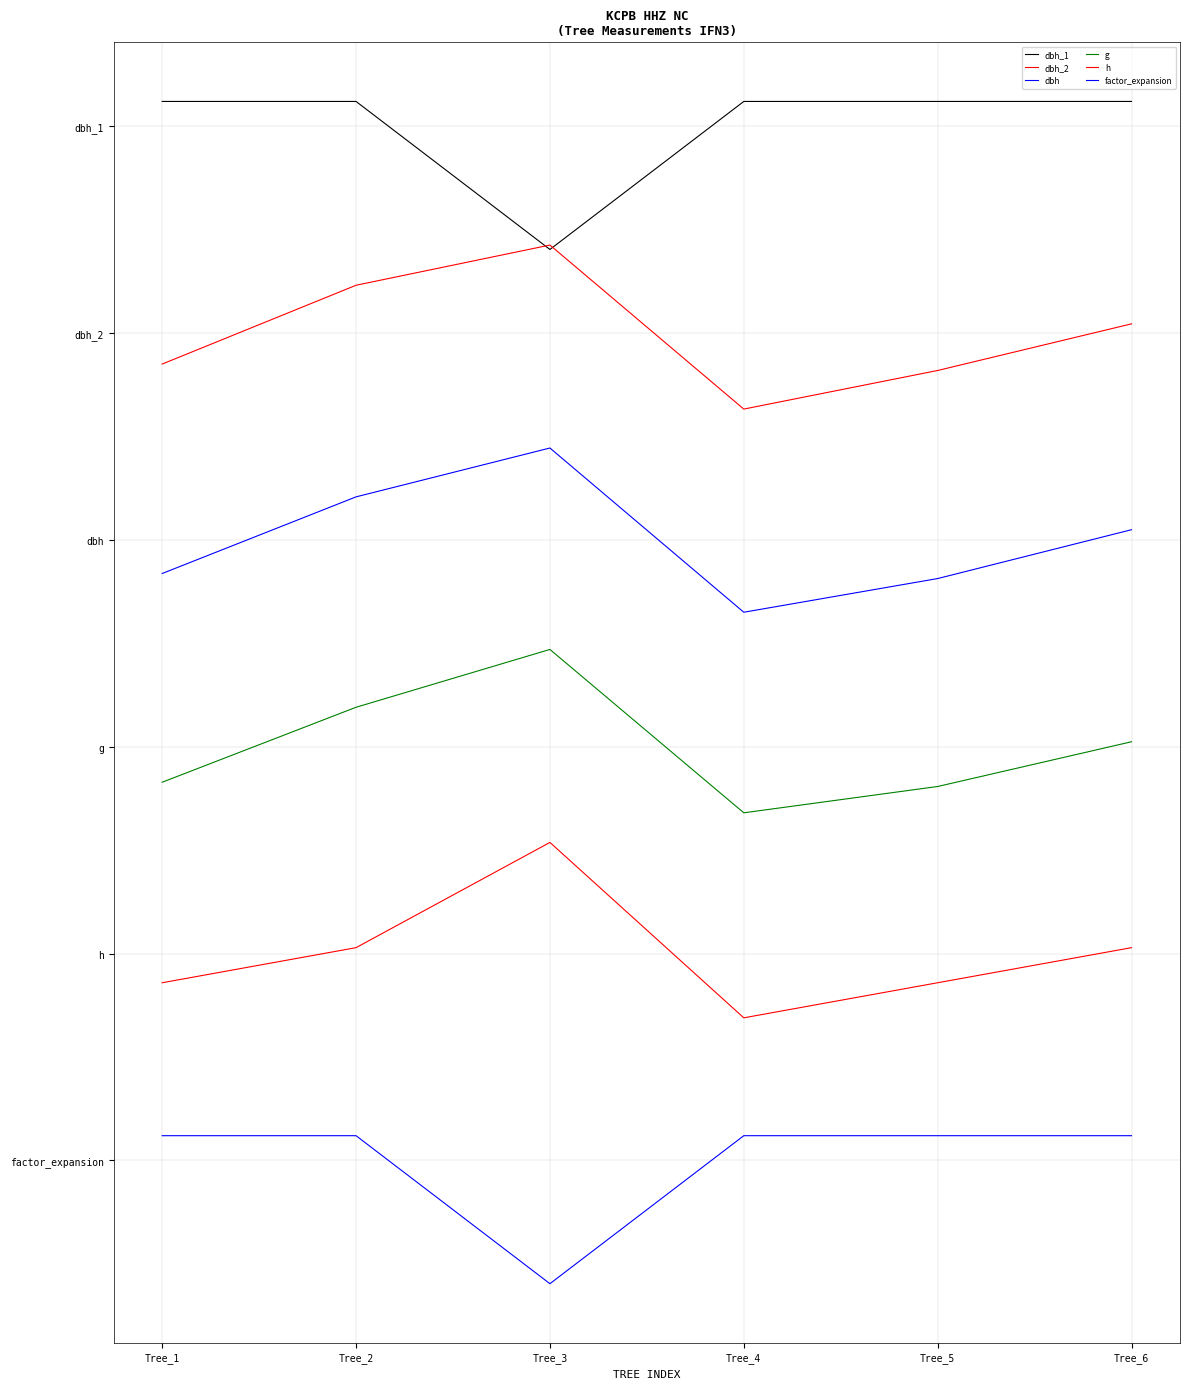

In factor_expansion, how many points are lower than both neighbors (excluding endpoints)?

1